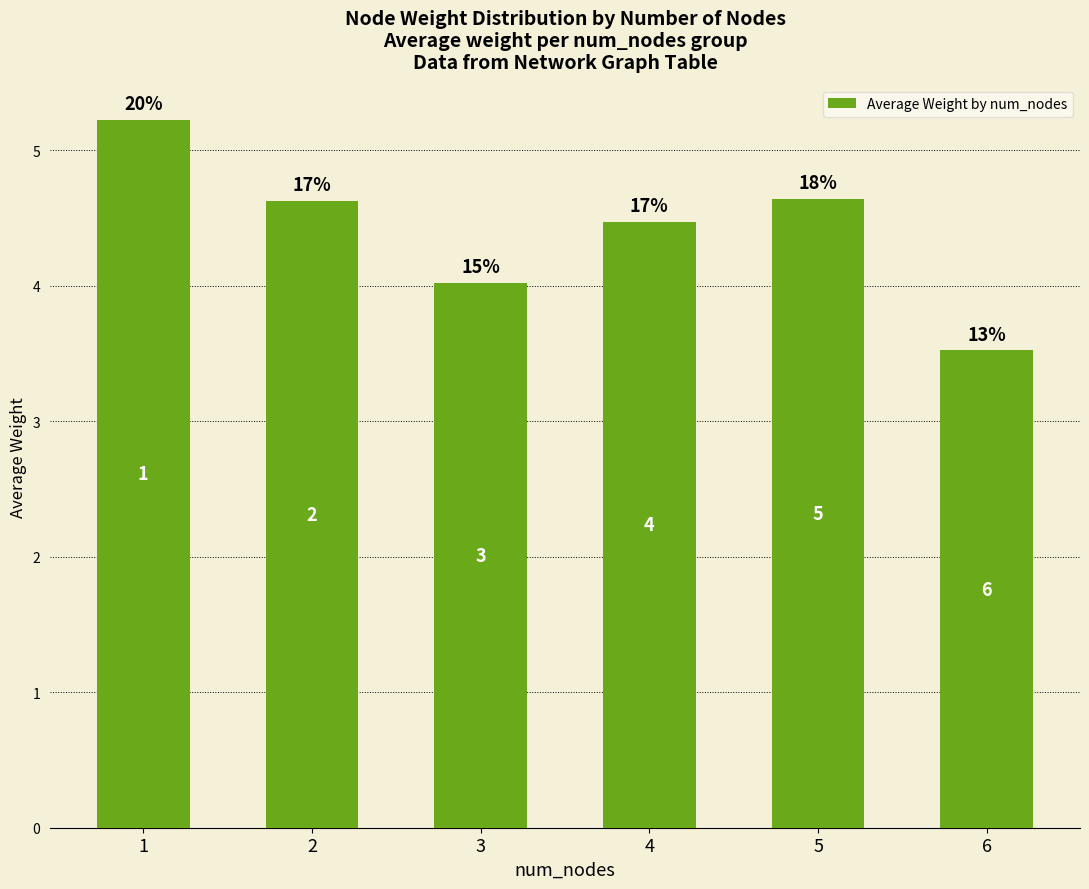

What is the difference between the second highest and minimum values?

1.1